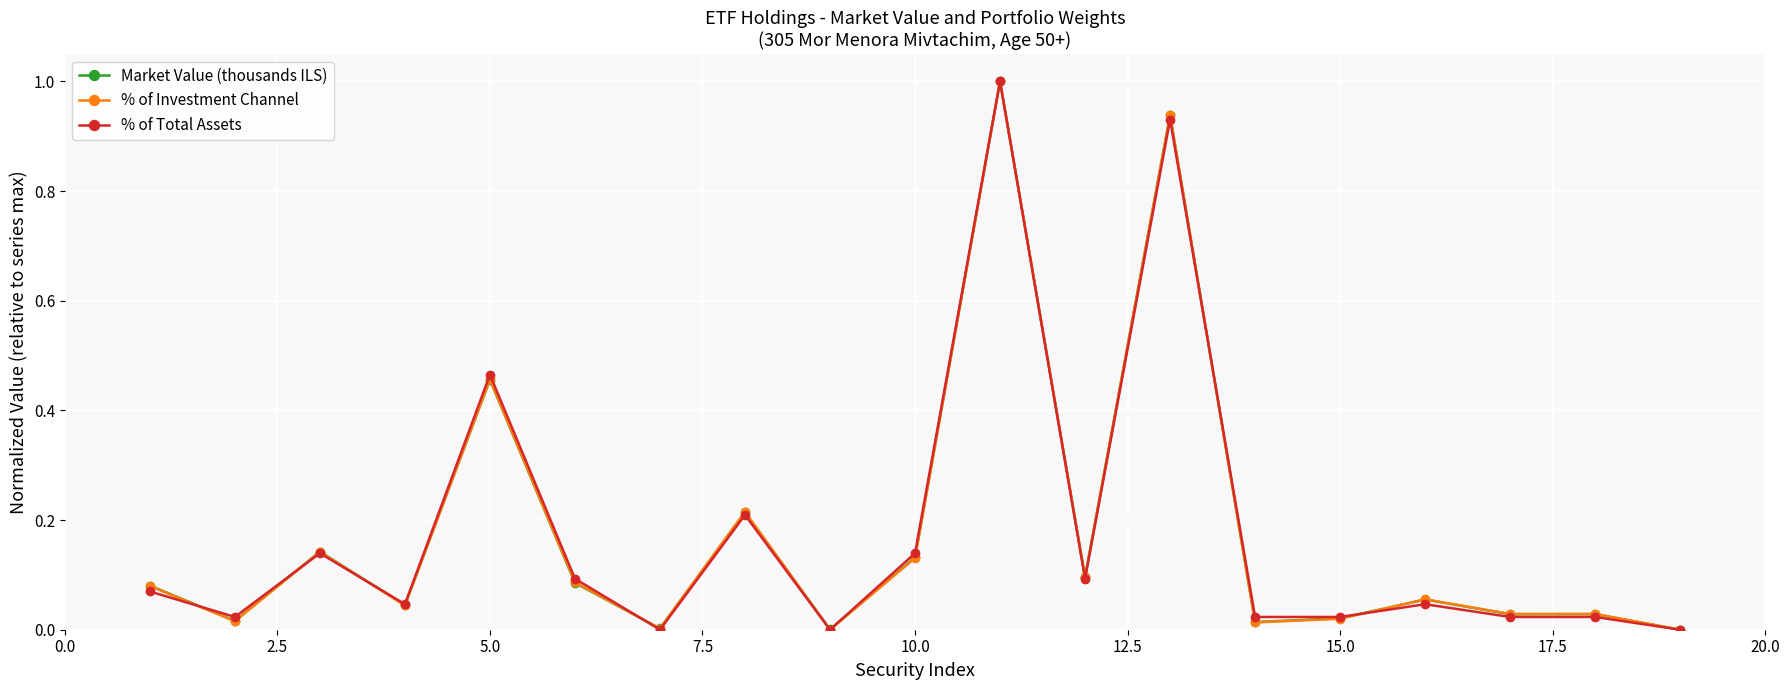

What is the highest value of the Market Value (thousands ILS) series?

1.0